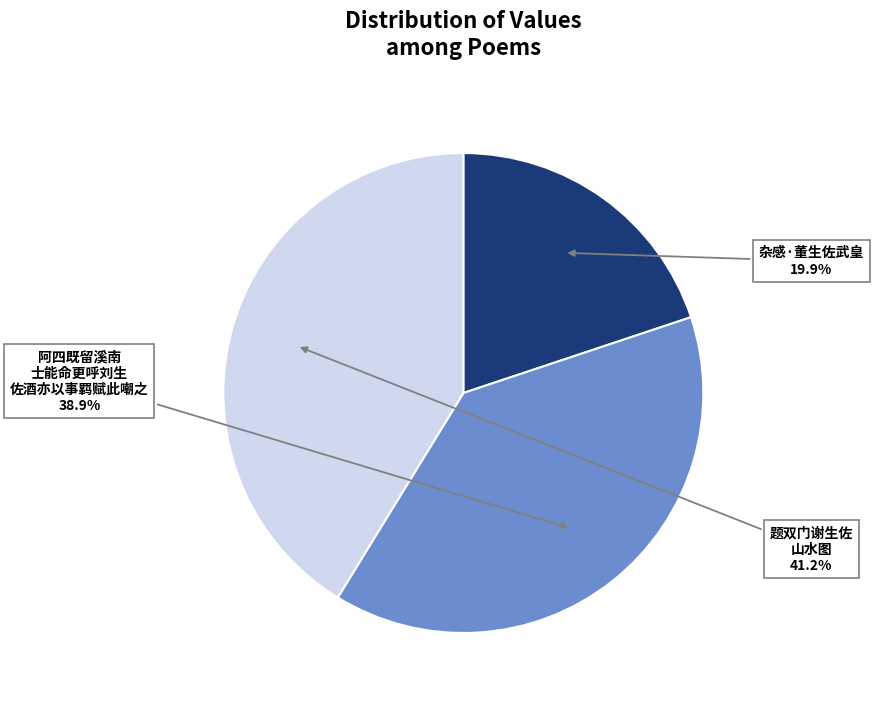

Is there any slice that represents more than half of the pie?

No